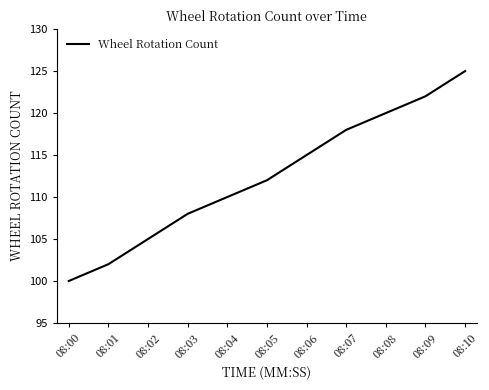

Is it true that the value at 08:01 is 145?

False